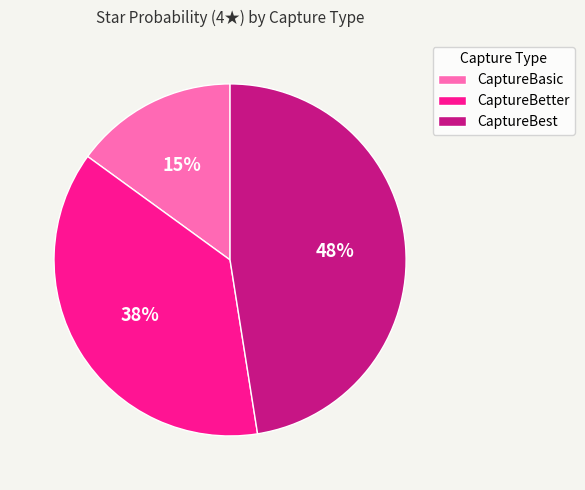

Between CaptureBetter and CaptureBasic, which is larger?

CaptureBetter